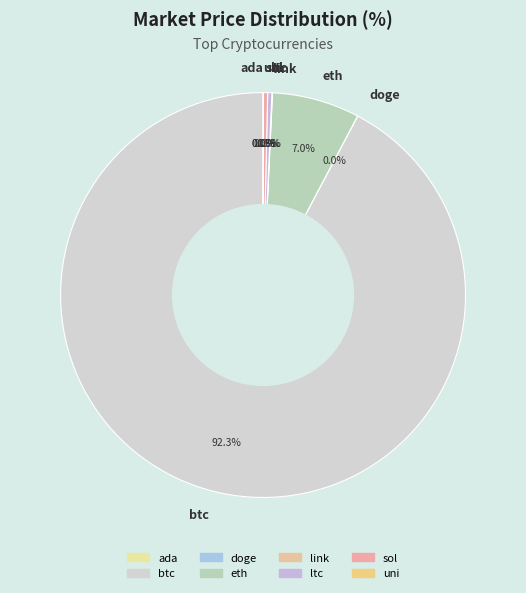

Which category has the biggest portion of the pie?

btc